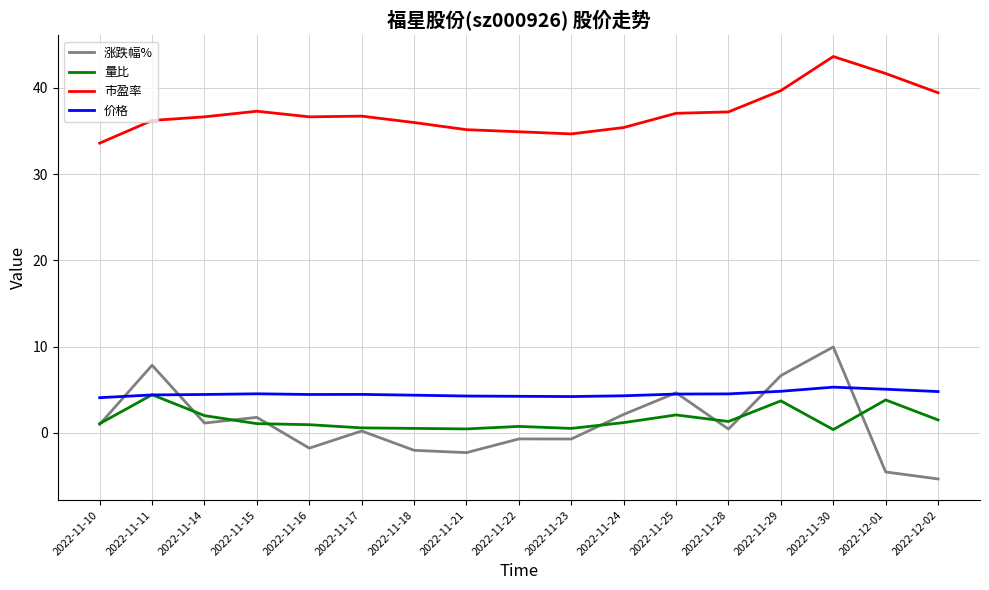

Between which two adjacent categories do 价格 and 量比 first intersect?

2022-11-10 and 2022-11-11